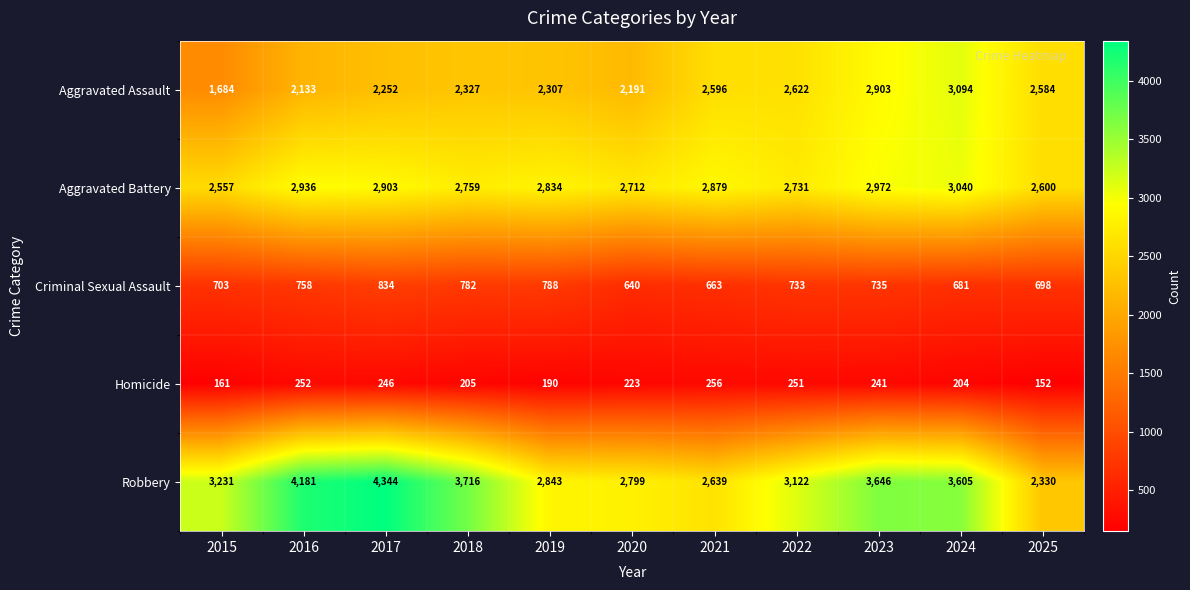

What is the sum of the Homicide values at 2023 and 2025?

393